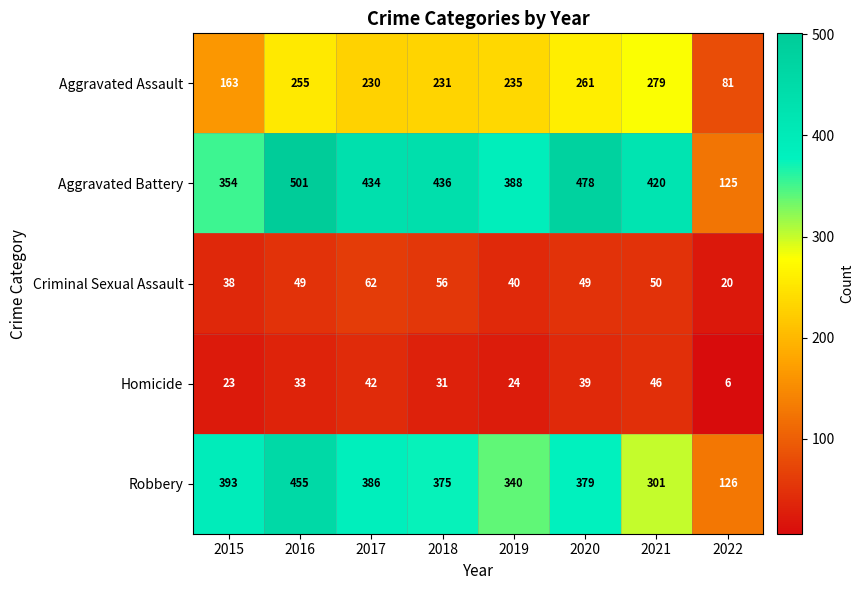

What is the lowest value of the Aggravated Battery series?

125